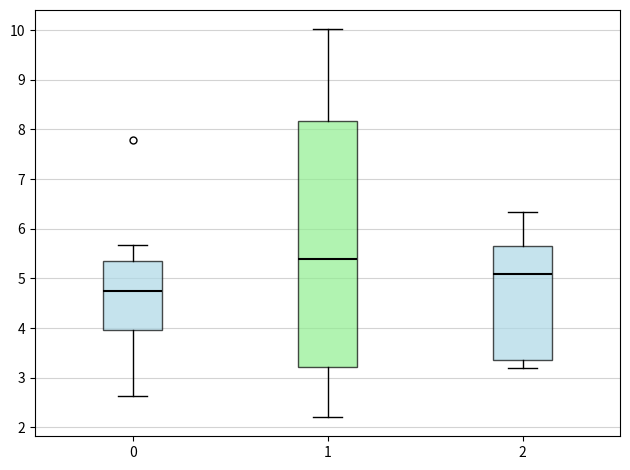

Reading left to right, read every box against the y-axis: the position of its median line, the range the box covers, and the ends of its whiskers. The values are not printed on the chart, so give them approximately, as read against the axis.

0: median 4.7, box 4.0 to 5.3, whiskers 2.6 to 5.7
1: median 5.4, box 3.2 to 8.2, whiskers 2.2 to 10.0
2: median 5.1, box 3.3 to 5.7, whiskers 3.2 to 6.3